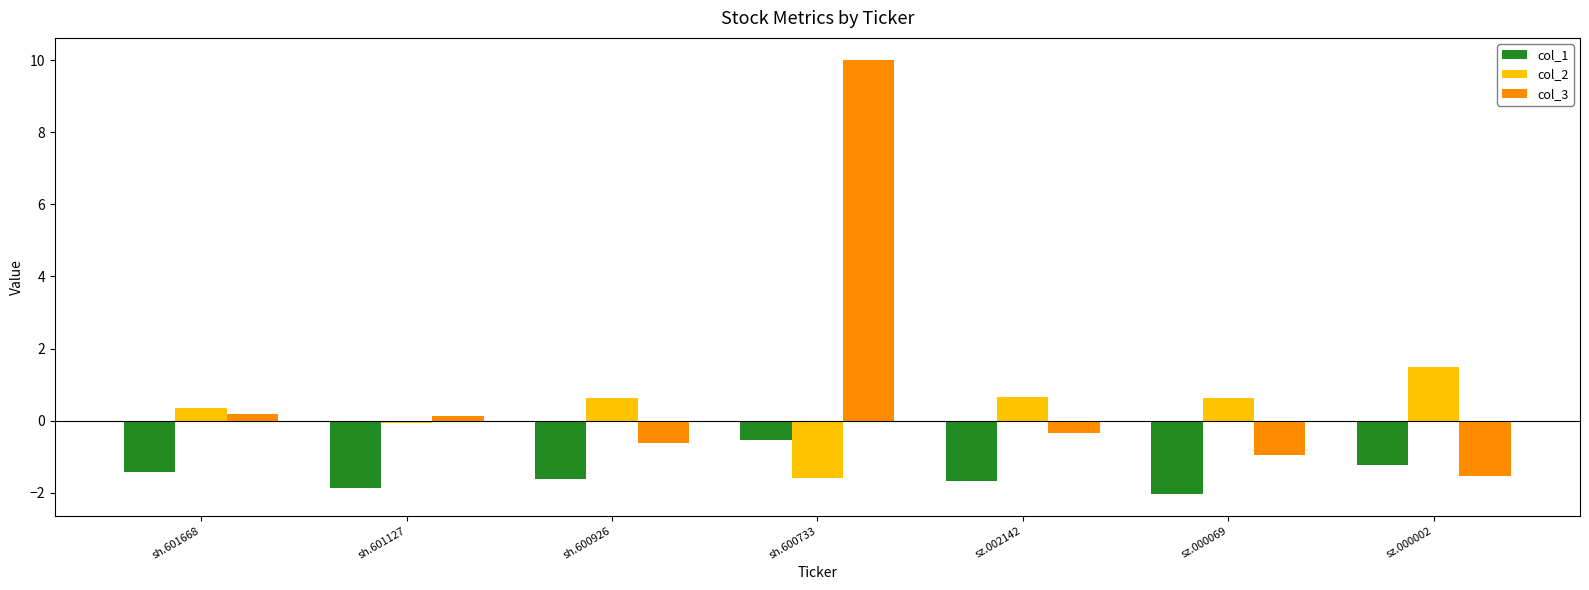

Are the bars grouped side by side (vs. stacked)?

Yes